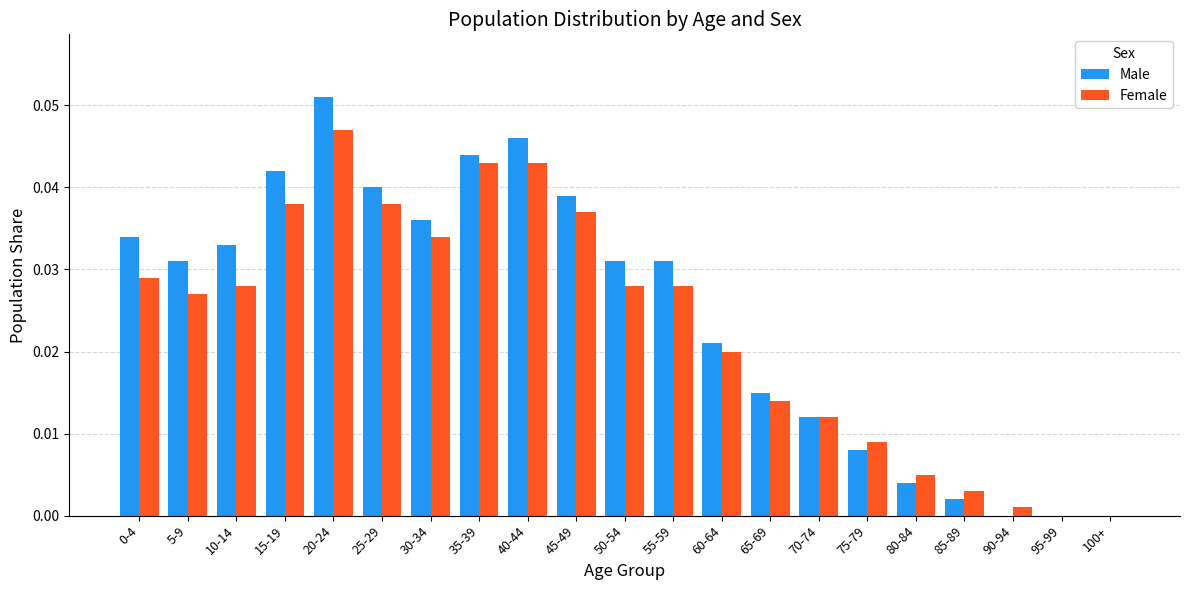

Which category has the highest value in the Male series?

20-24